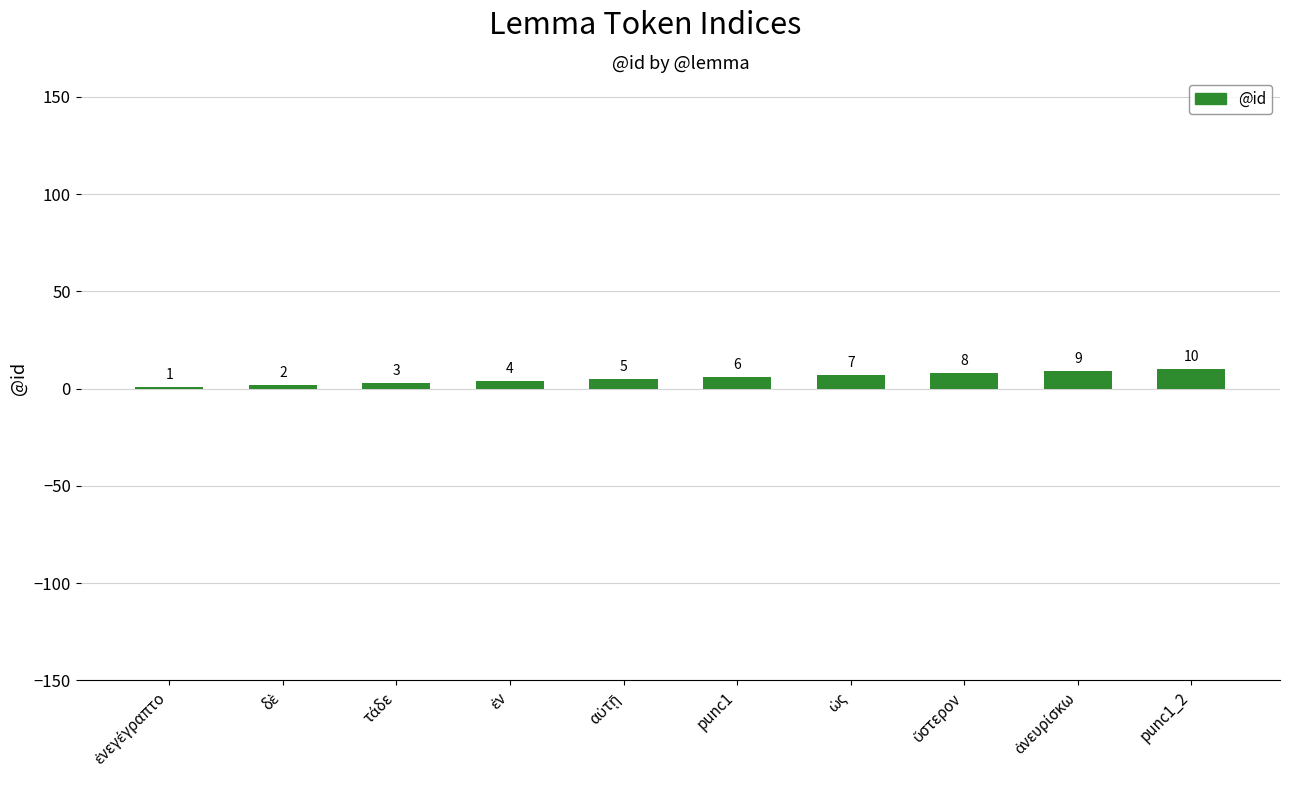

Does the chart contain any negative values?

No